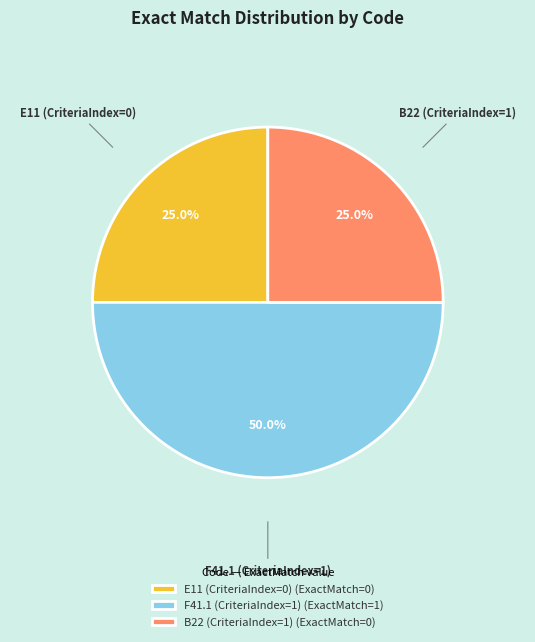

Is the sum of E11 (CriteriaIndex=0) (ExactMatch=0) and F41.1 (CriteriaIndex=1) (ExactMatch=1) greater than half?

Yes